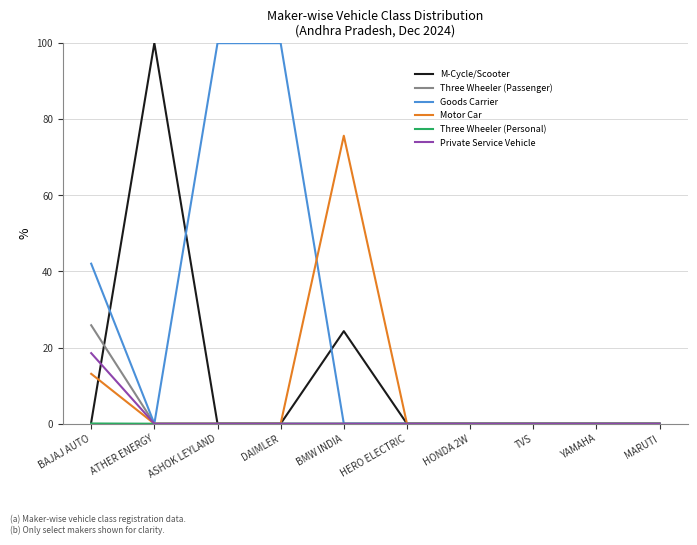

Between BAJAJ AUTO and BMW INDIA, which series saw the biggest shift?

Motor Car